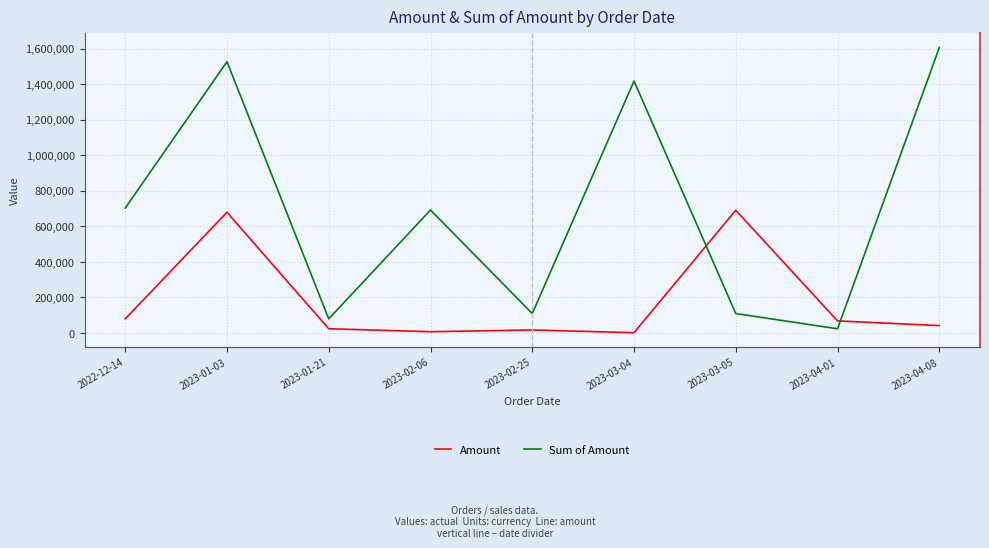

Which series has the largest total across all categories?

Sum of Amount